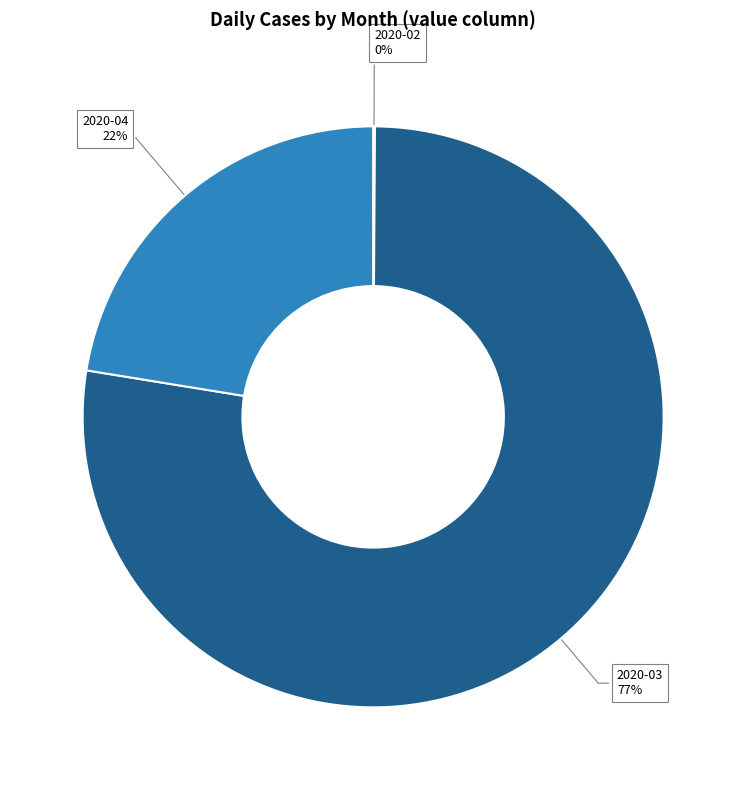

To the nearest percent, what is the average slice percentage?

33%